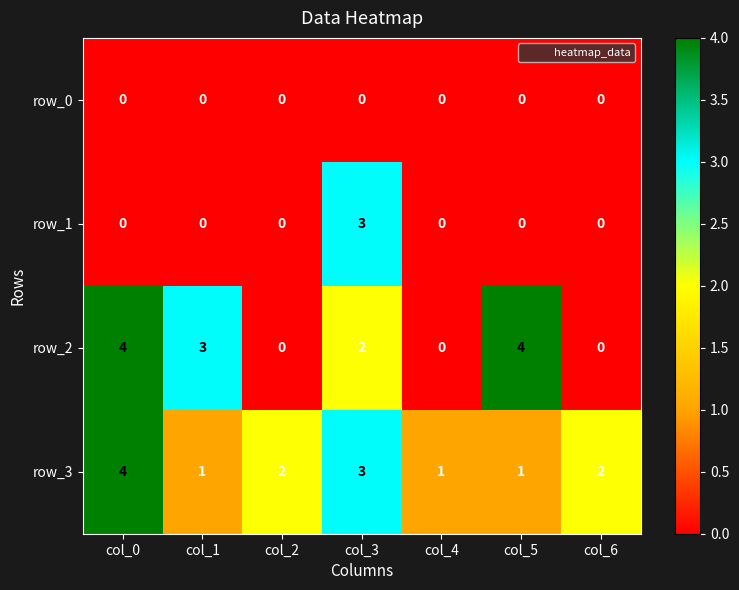

True or false: row_1 has a value of 0 at col_0.

True